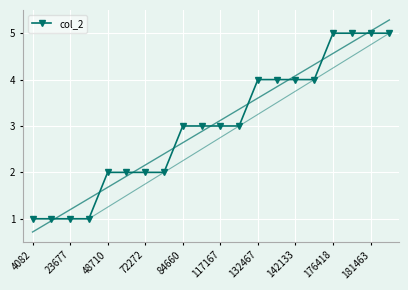

What is the minimum value shown in the chart?

1